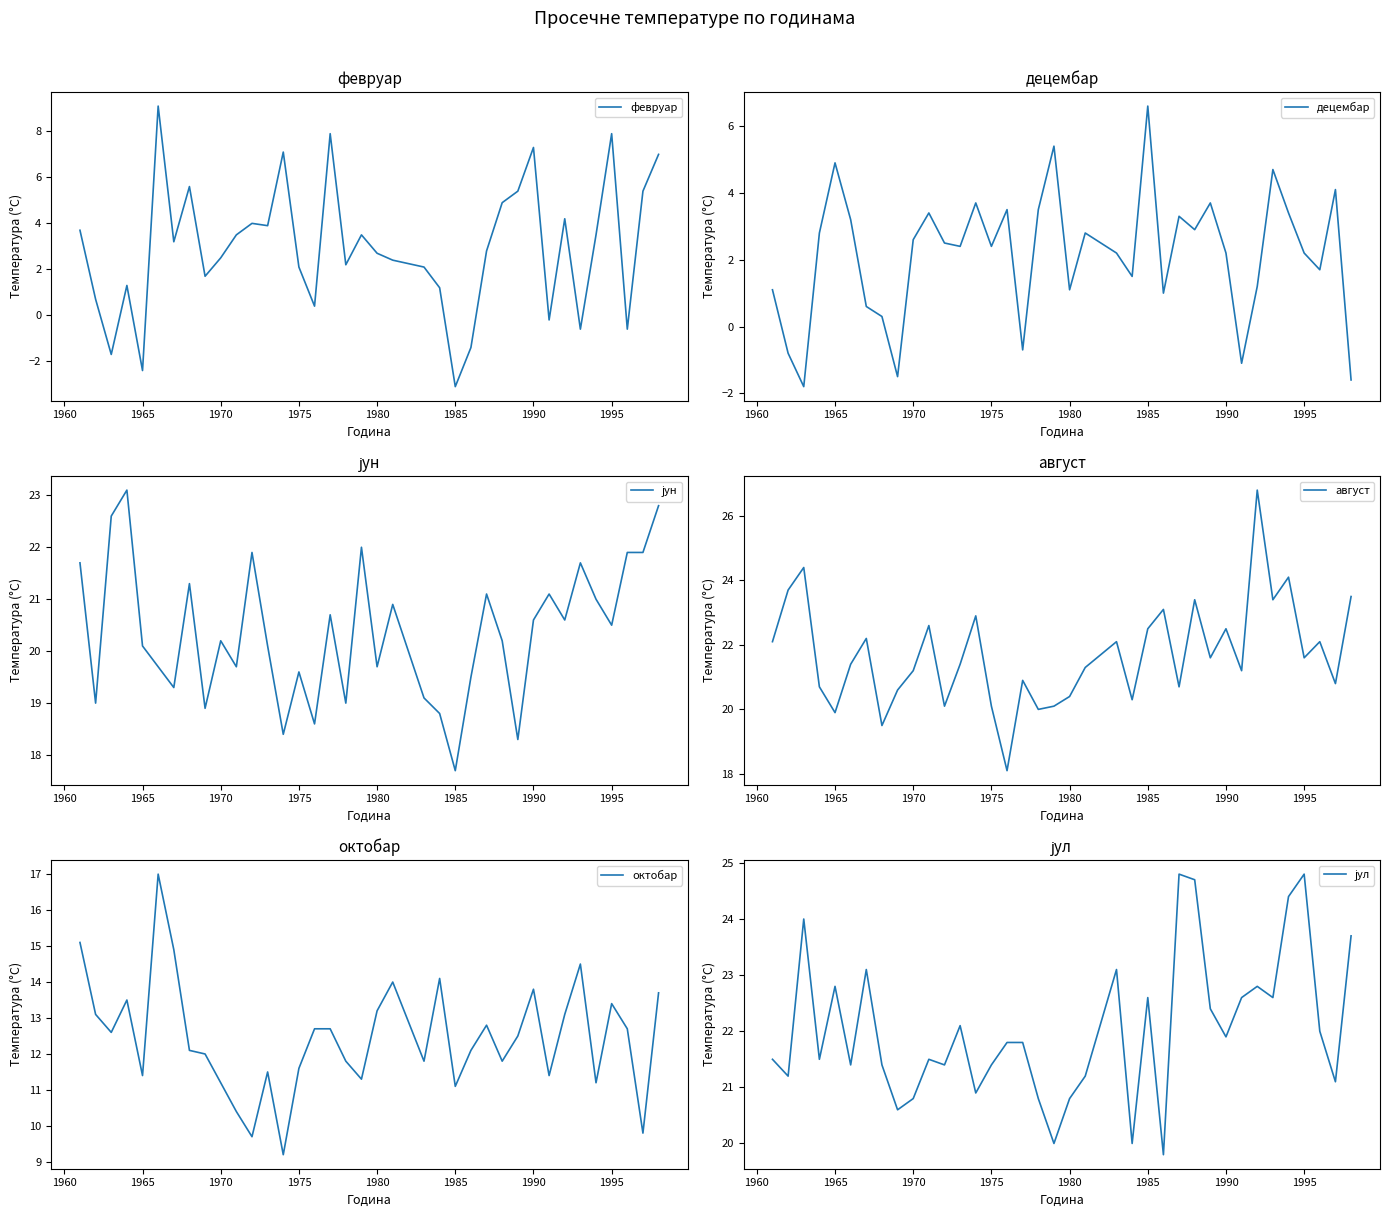

Count the number of categories in the chart.

37